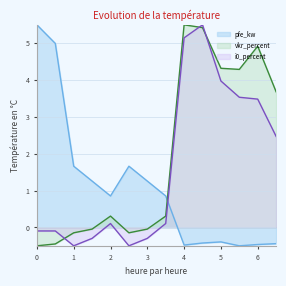

The value of pfe_kw at 5 is -0.4. True or false?

True